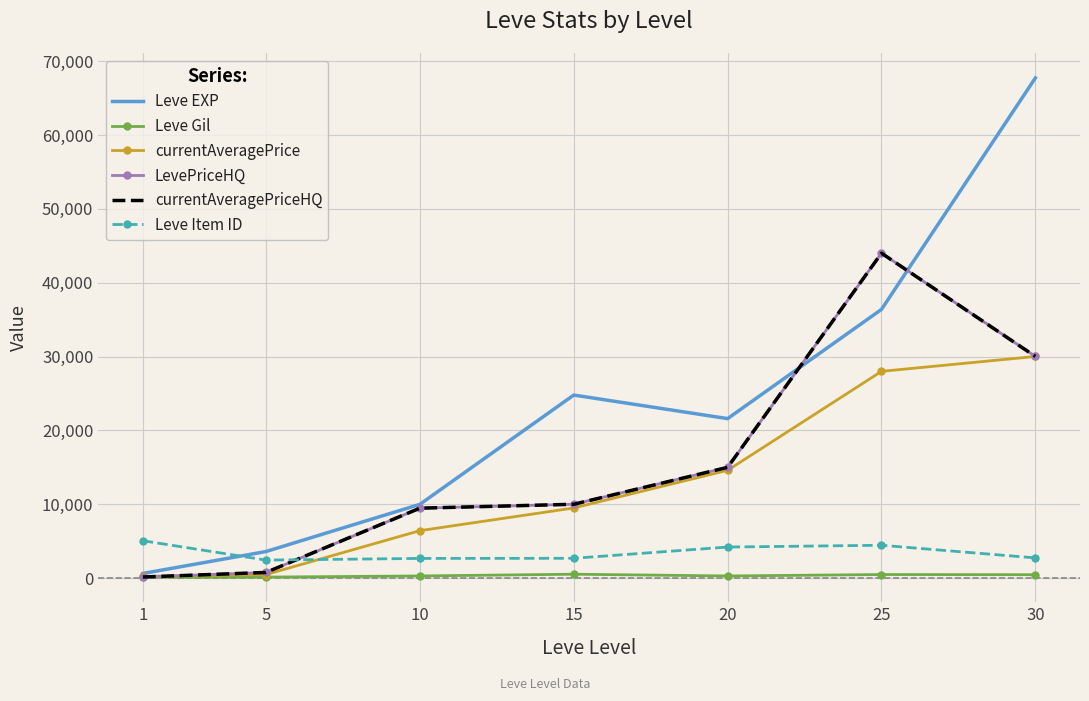

What is the lowest value of the Leve Item ID series?

2443.0